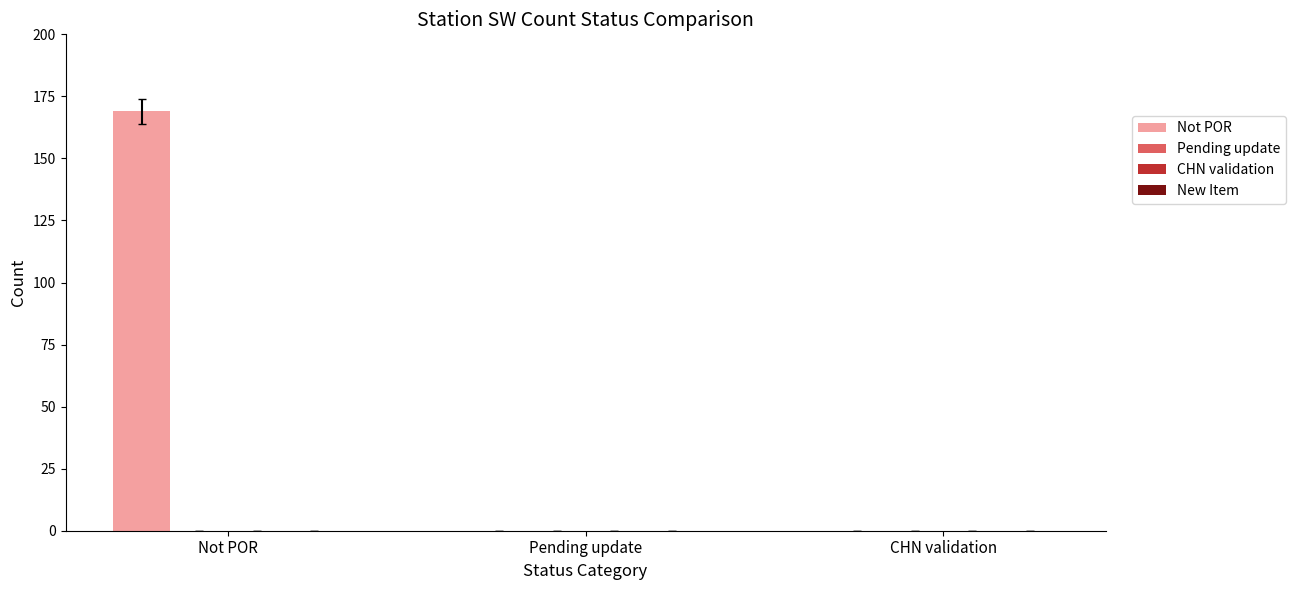

Between Pending update and Not POR, which is larger?

Not POR